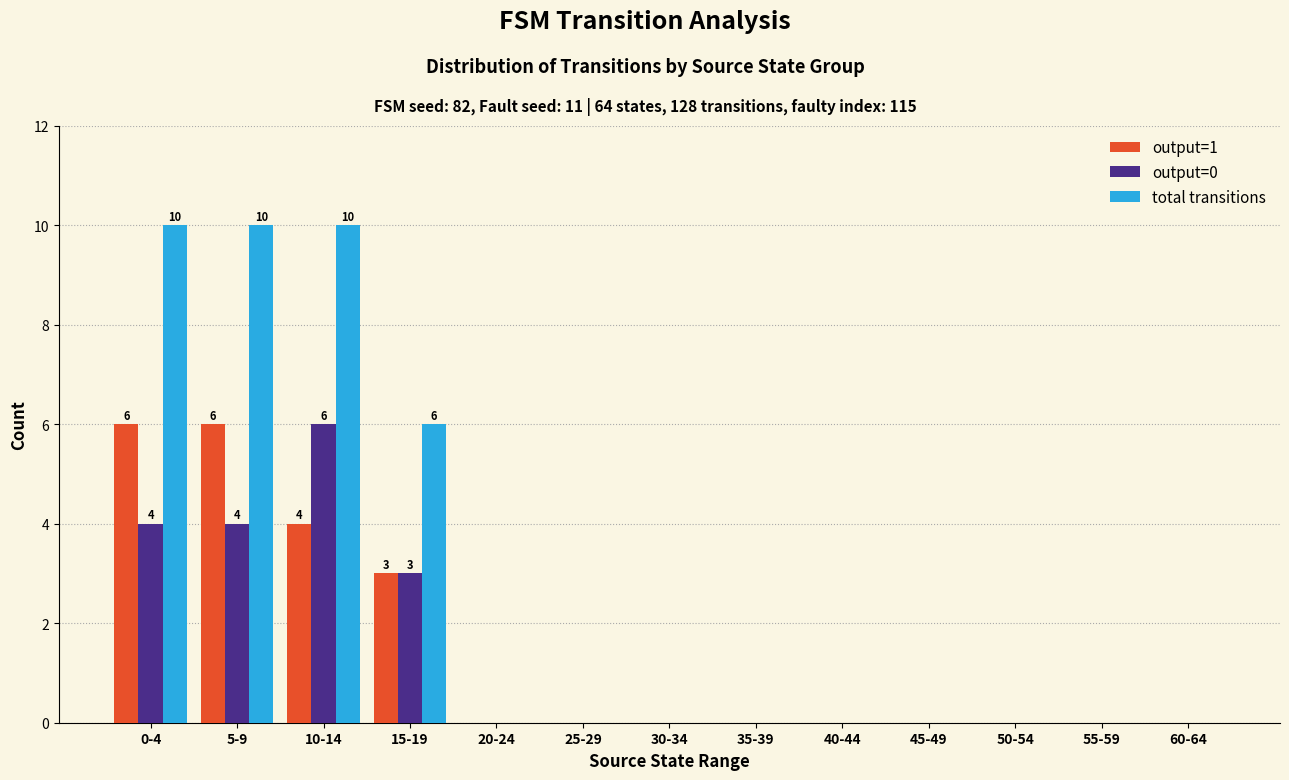

Where is output=0 nearest to the value 3?

15-19